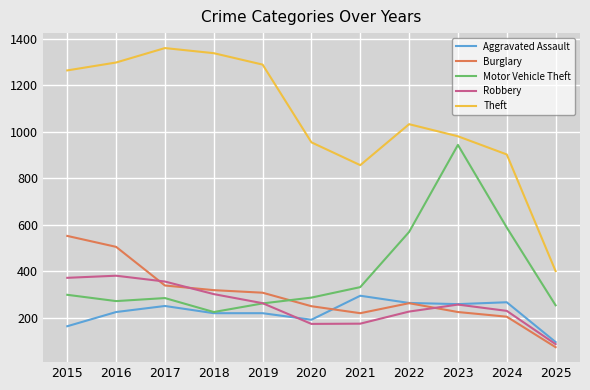

How many lines are shown in the chart?

5